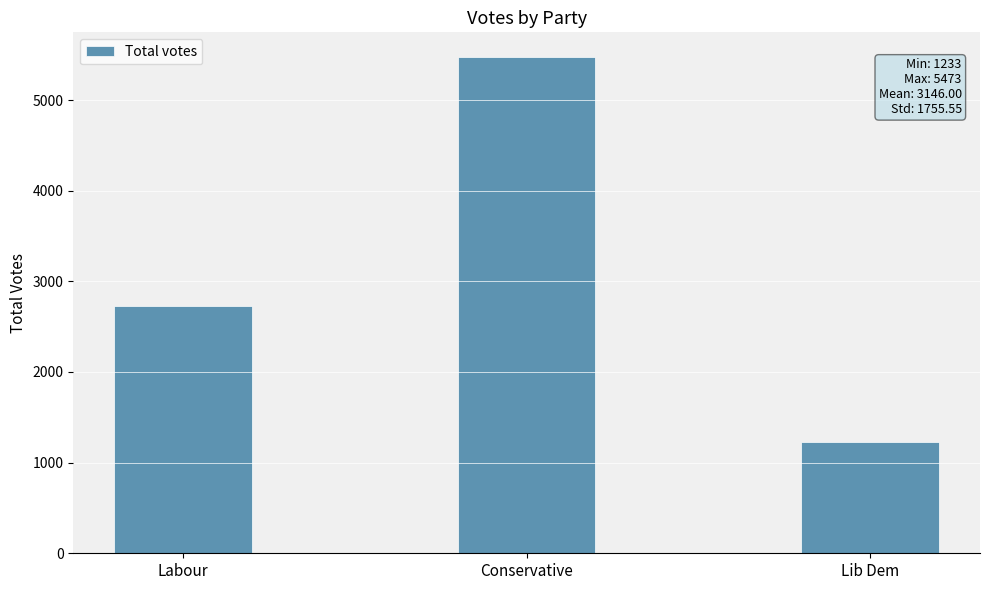

Where is the data nearest to the value 3353?

Labour